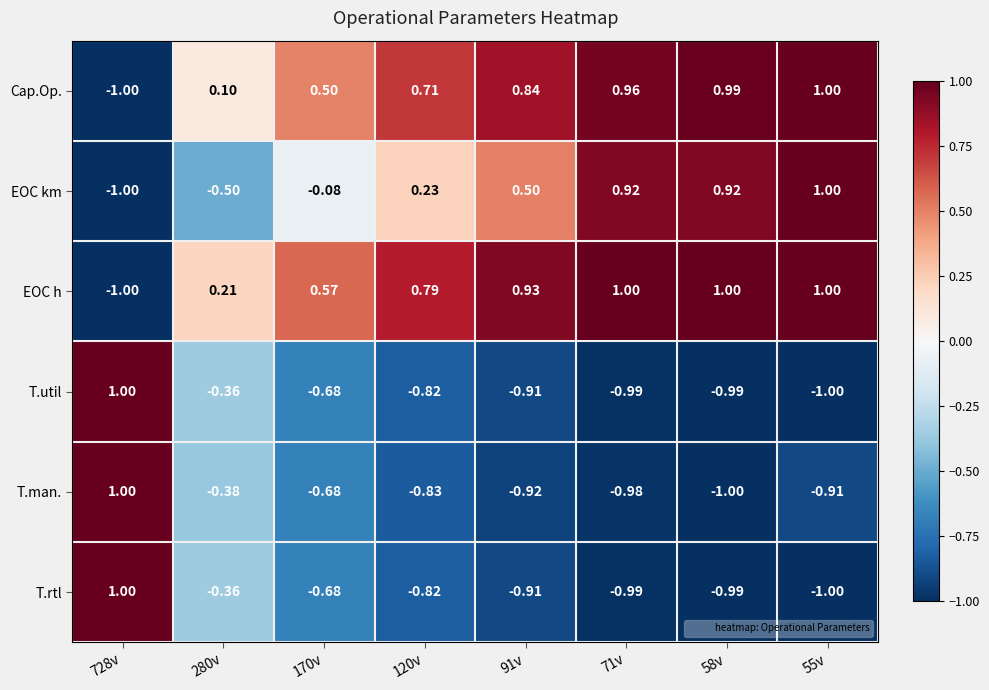

Which series changed the most between 728v and 91v?

EOC h